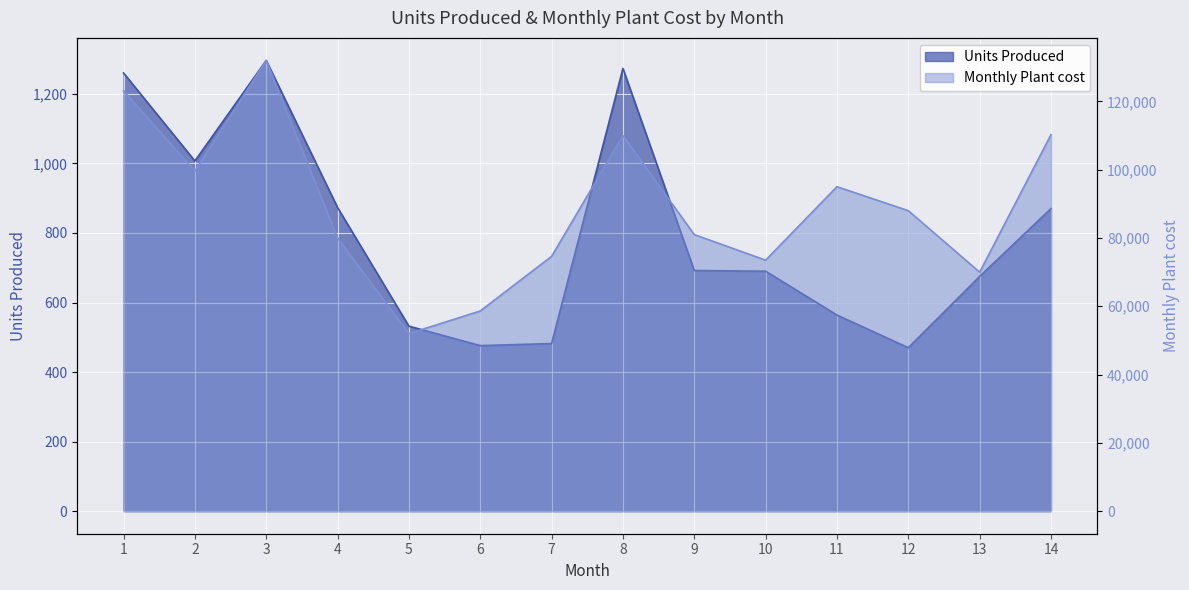

Which series has the largest range (max minus min)?

Monthly Plant cost